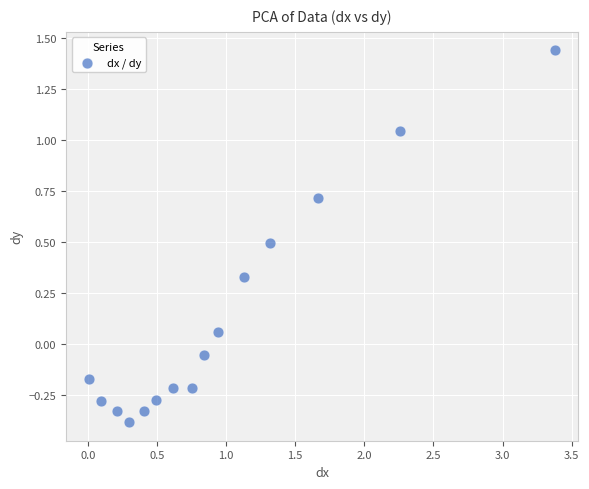

What is the range of X values (max minus min)?

3.4